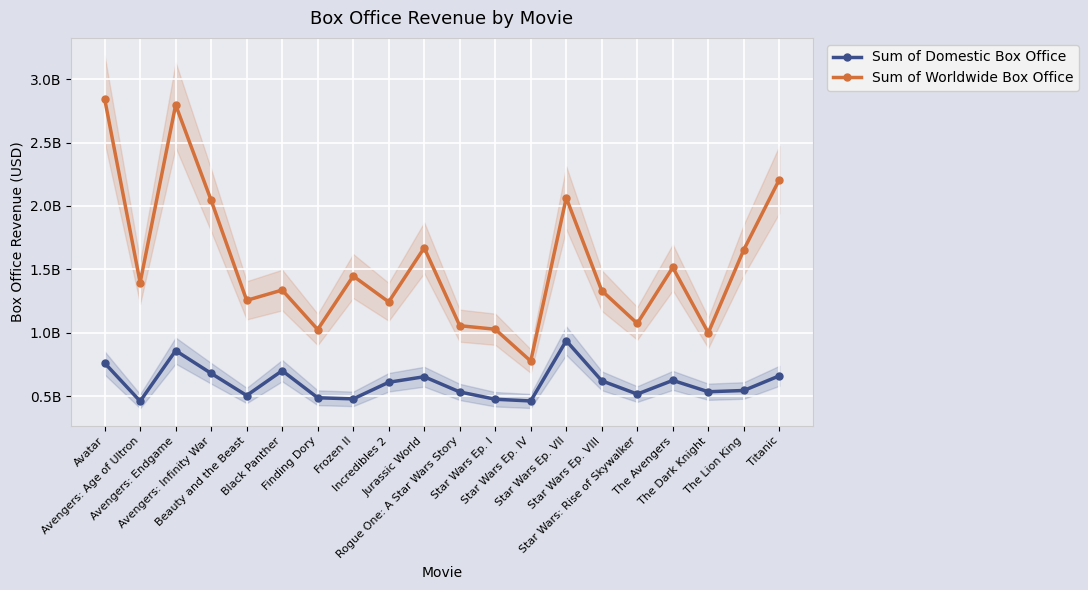

True or false: Sum of Domestic Box Office and Sum of Worldwide Box Office intersect in this chart.

False